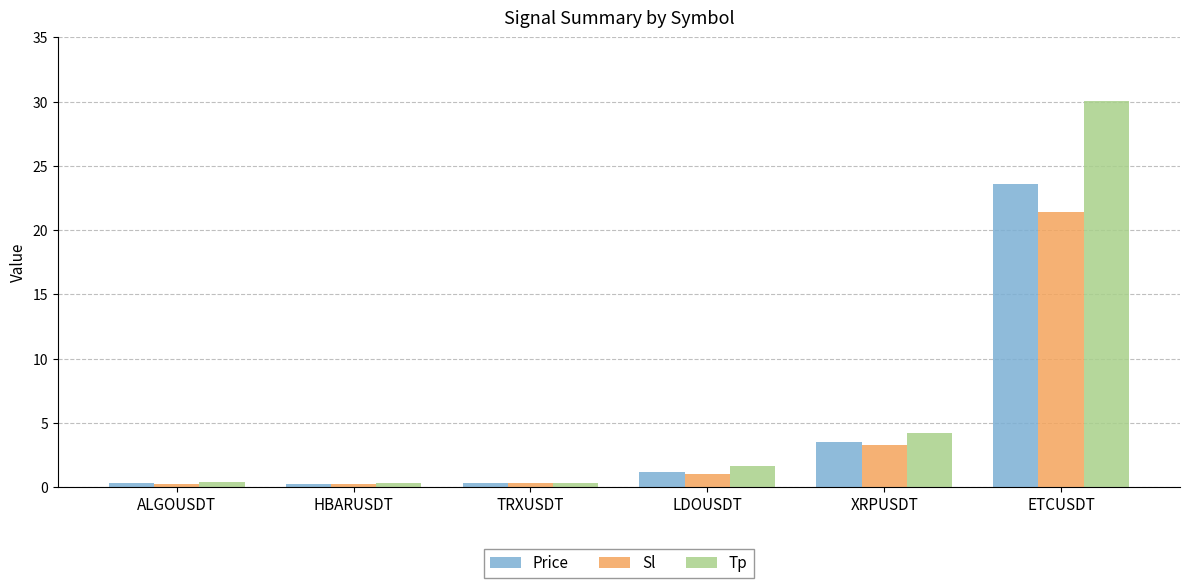

The value of Sl at XRPUSDT is 5.7. True or false?

False